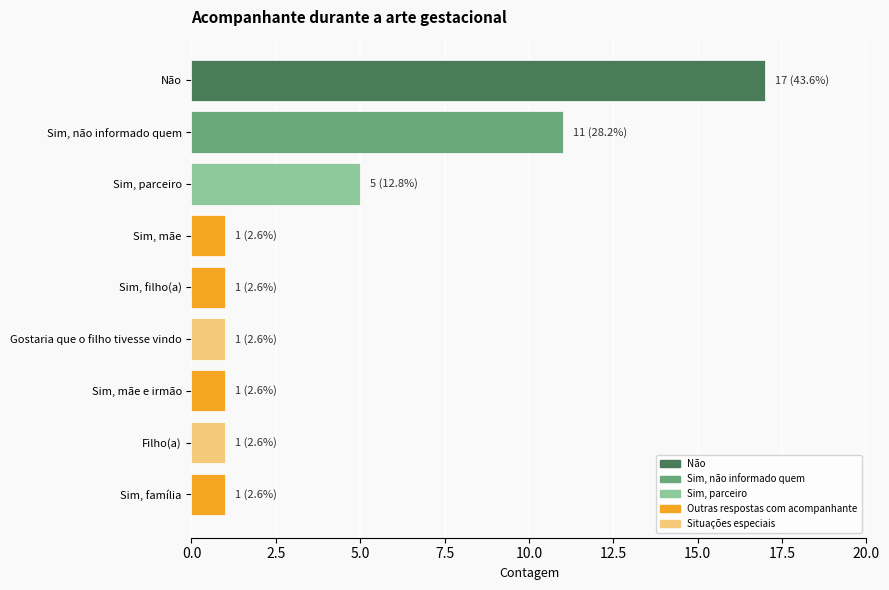

What is the sum of all values?

39